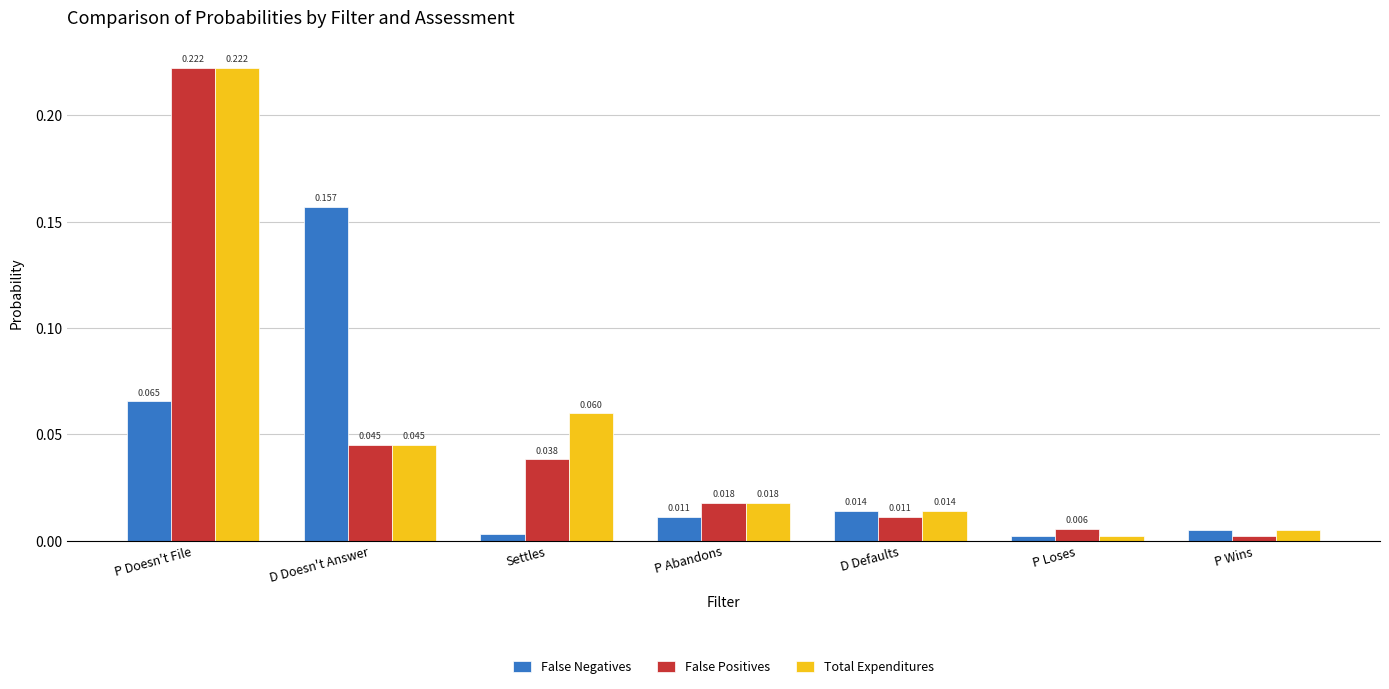

What is the label of the 2nd bar from the left?

D Doesn't Answer